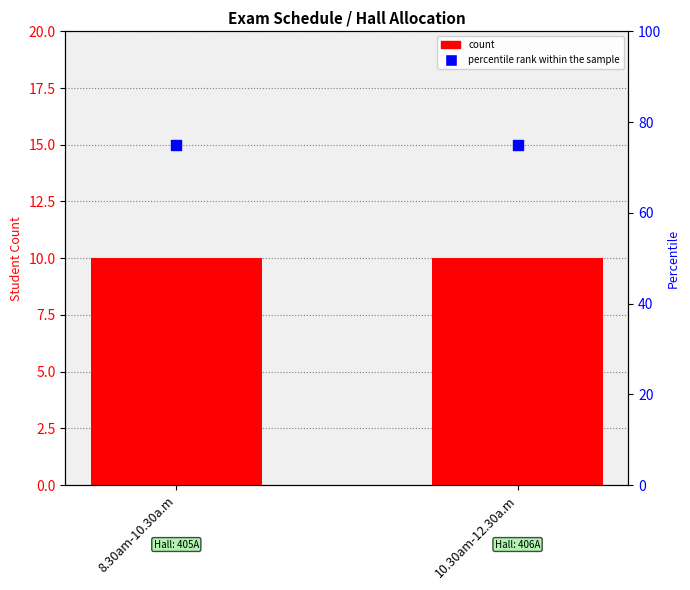

What are all the series names shown in the legend?

count, percentile rank within the sample